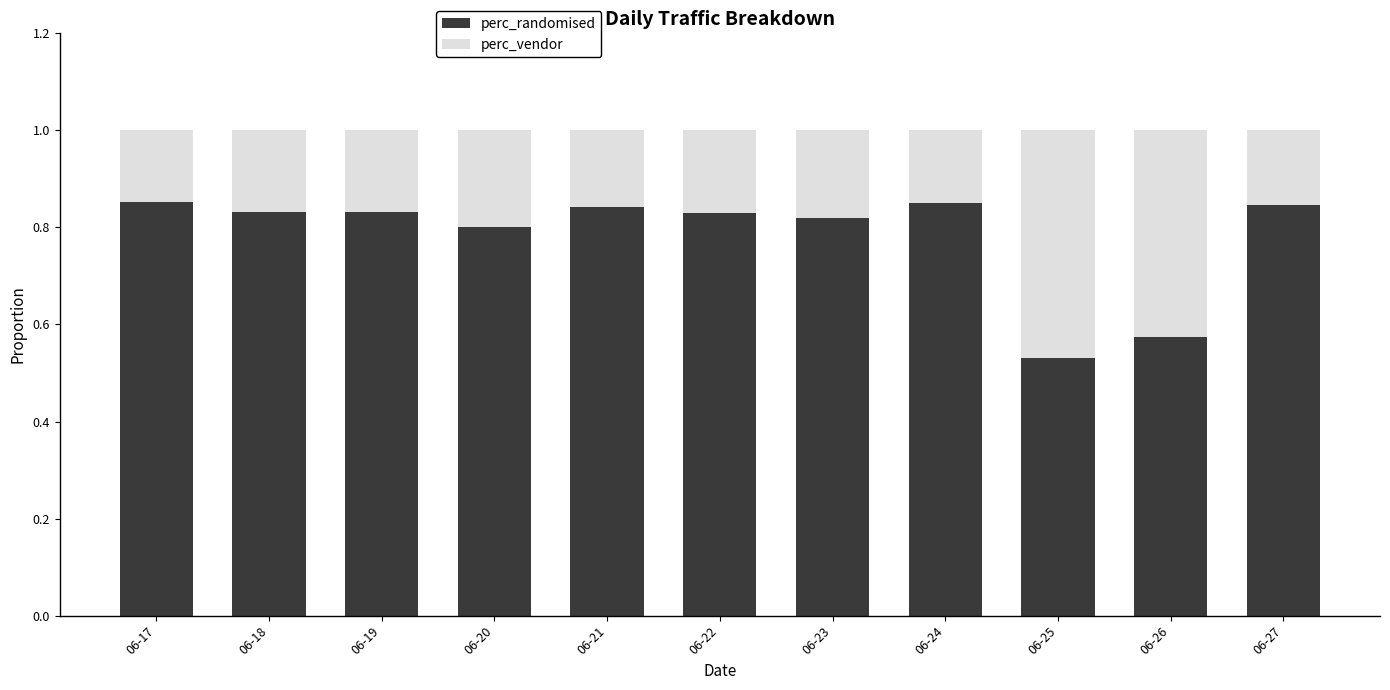

What is the total value across all series at 06-23?

1.0